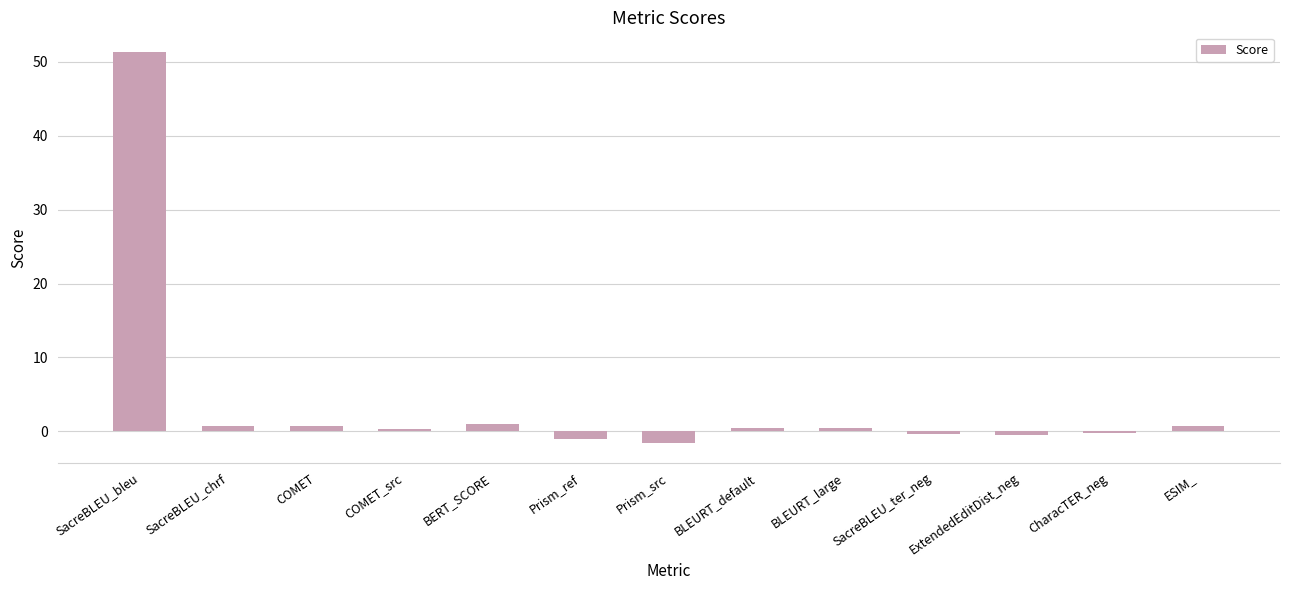

True or false: the data shows -1.6 at Prism_src.

True